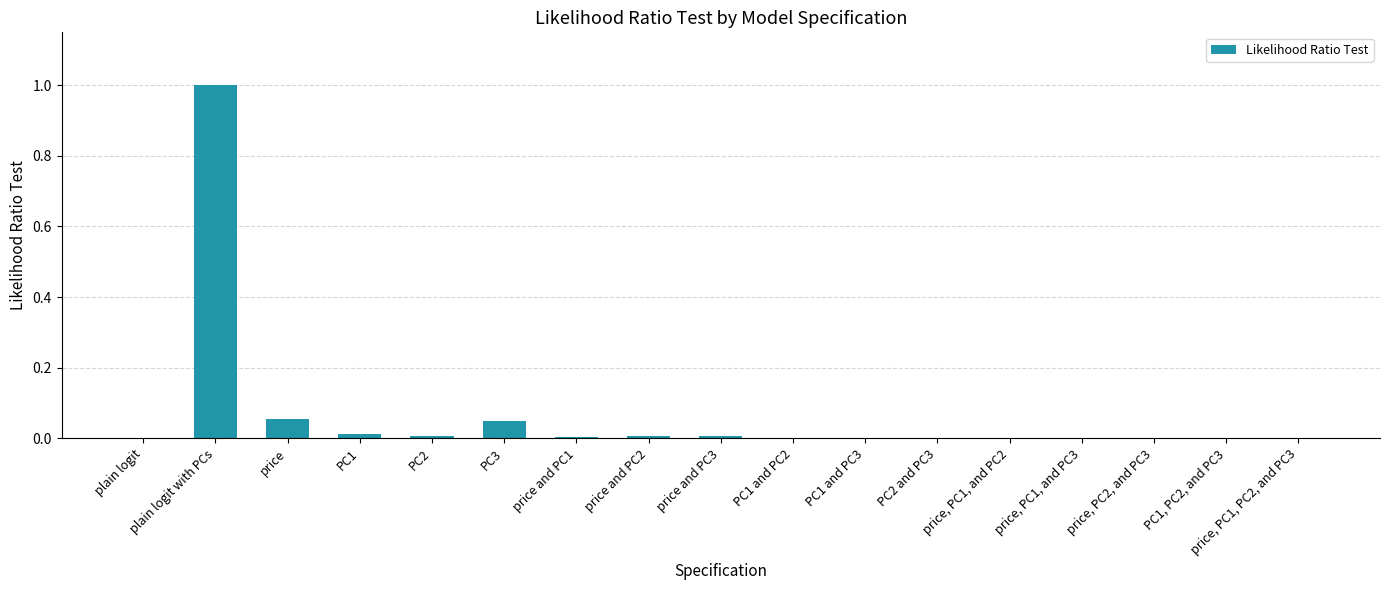

The chart shows a value of 0.0 at price, PC1, and PC2. True or false?

True